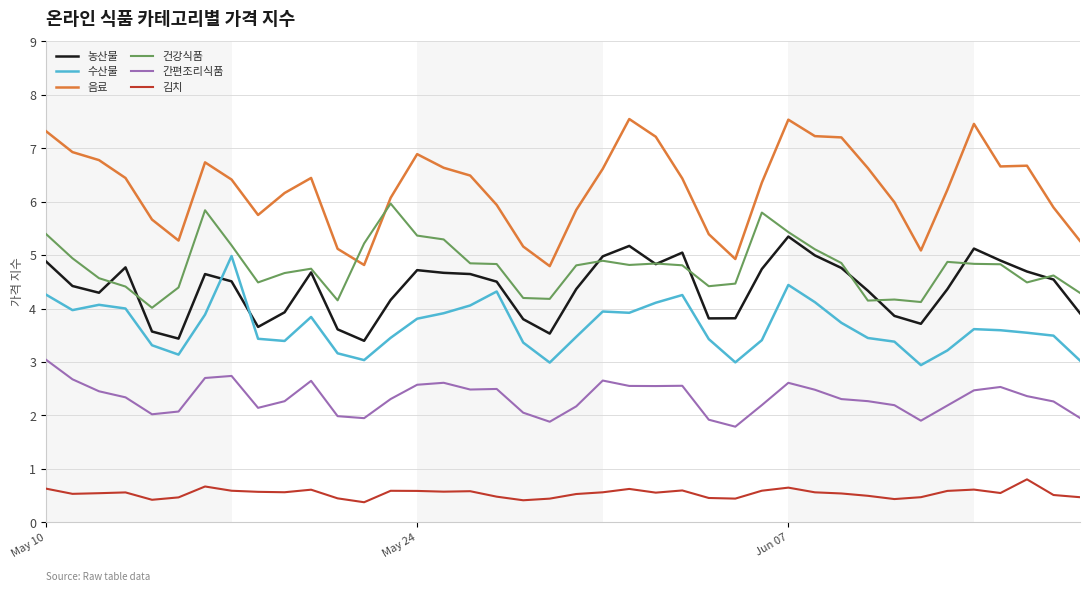

What is the greatest value displayed?

7.5